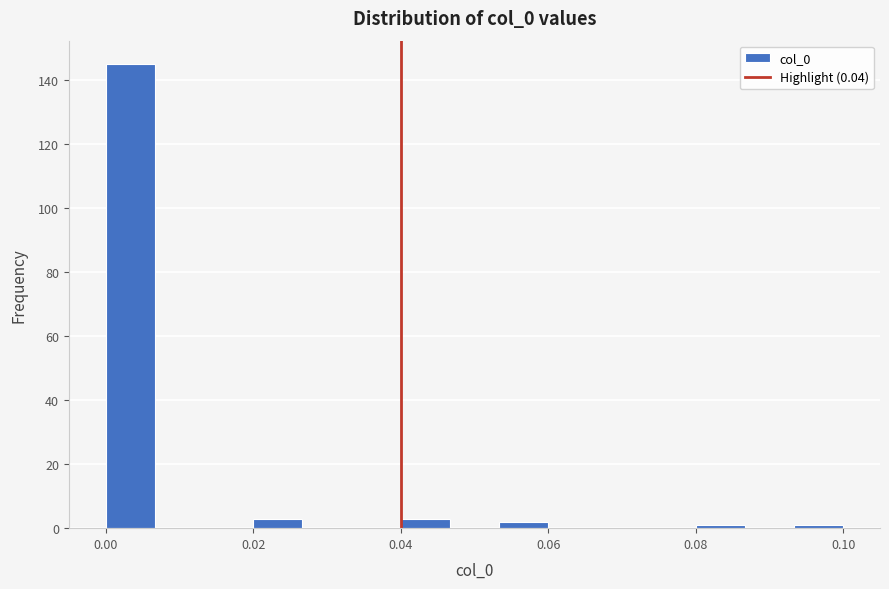

Read against the x-axis, roughly where is the centre of the tallest bar?

0.004